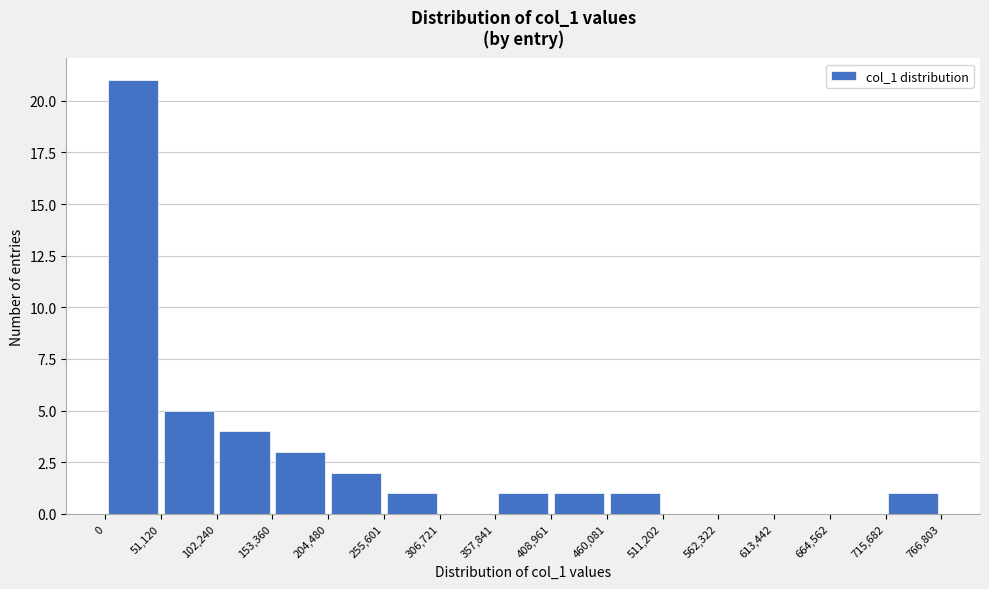

Reading left to right, list every bar in this chart as the range it spans on the x-axis followed by its height. The values are not printed on the chart, so give them approximately, as read against the axis.

0 to 51,120: 21
51,120 to 102,240: 5
102,240 to 153,360: 4
153,360 to 204,480: 3
204,480 to 255,601: 2
255,601 to 306,721: 1
306,721 to 357,841: 0
357,841 to 408,961: 1
408,961 to 460,081: 1
460,081 to 511,202: 1
511,202 to 562,322: 0
562,322 to 613,442: 0
613,442 to 664,562: 0
664,562 to 715,682: 0
715,682 to 766,803: 1